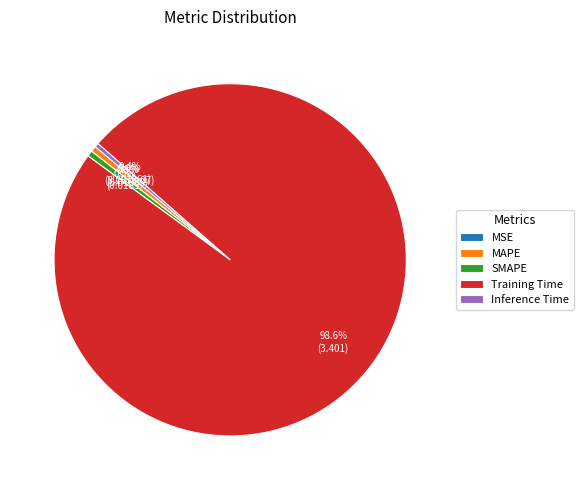

What is the total percentage of Training Time and MAPE?

99.1%